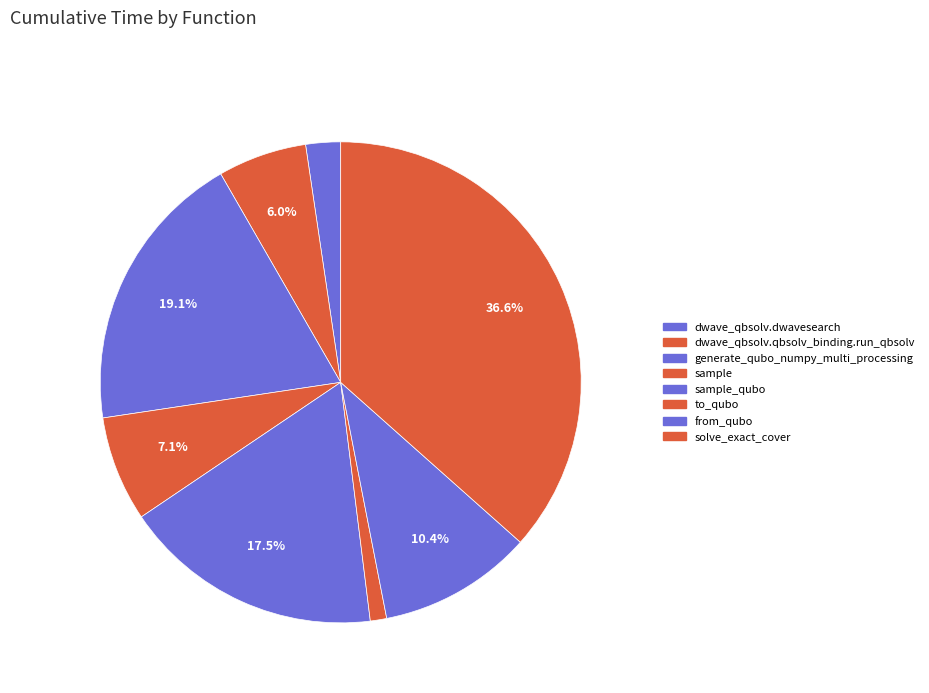

How many slices are in this pie chart?

8